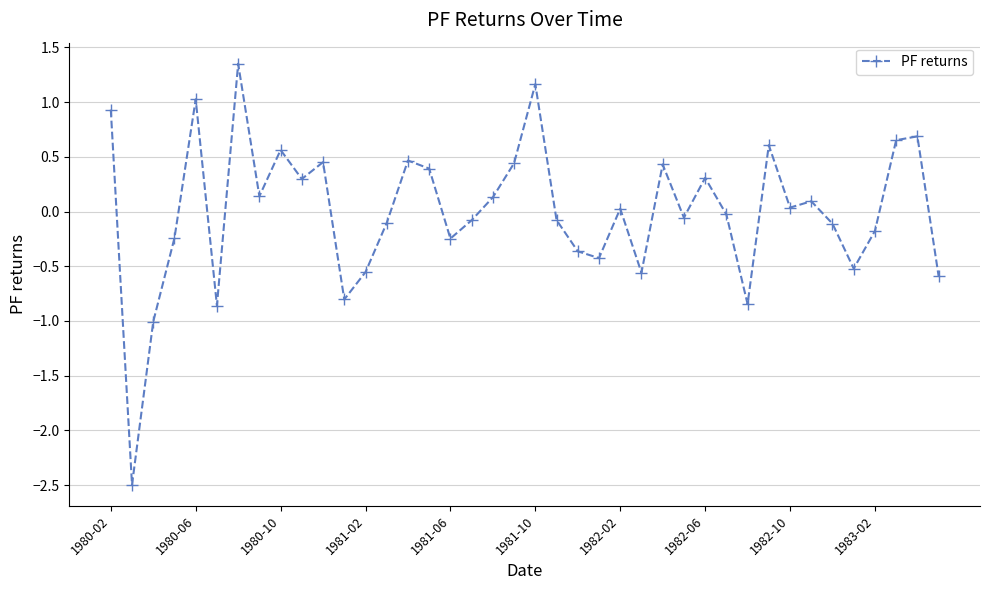

What is the value of the 6th point from the left?

-0.9